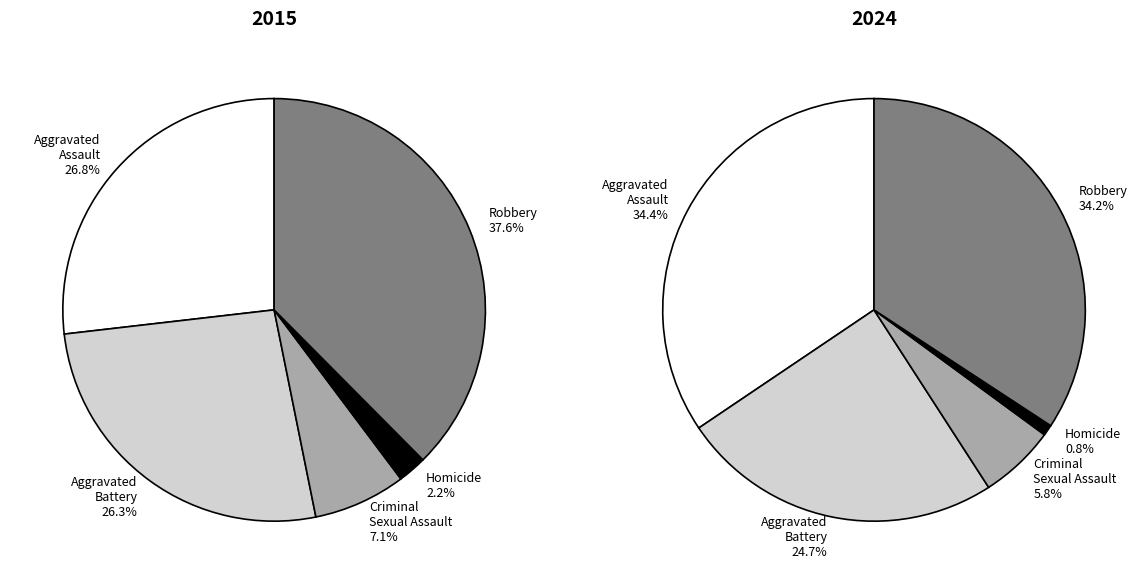

To the nearest percent, what is the average slice percentage?

20%